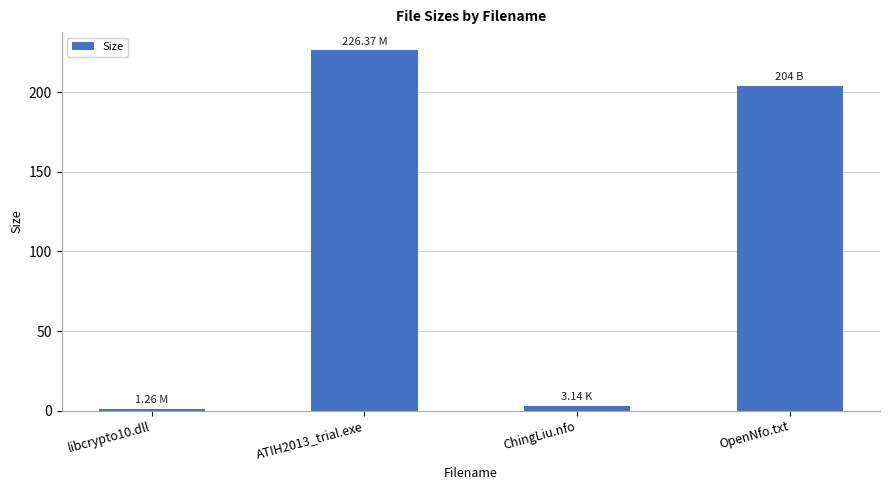

The value at ChingLiu.nfo is 3.1. True or false?

True